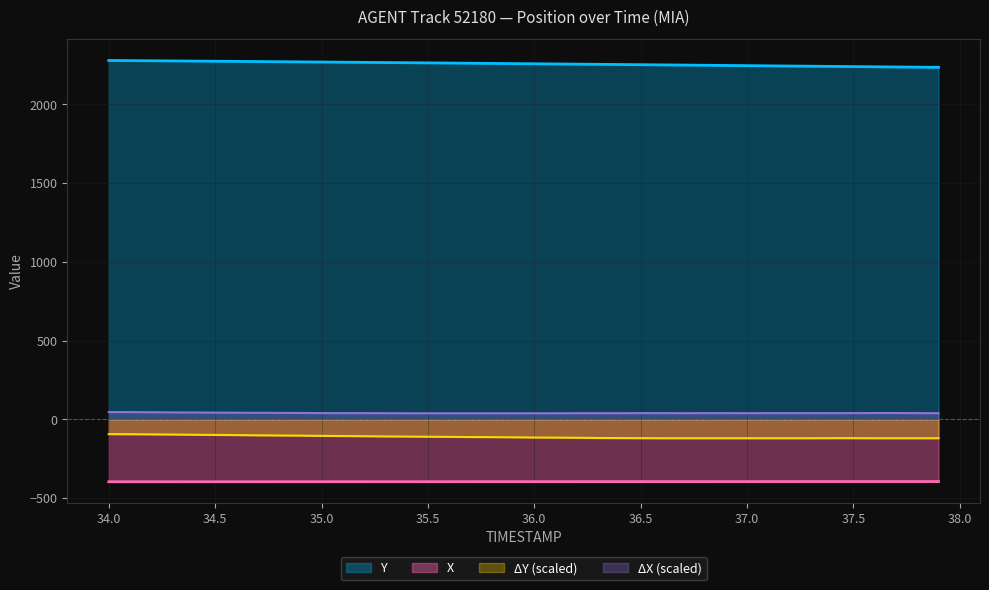

What is the maximum value shown in the chart?

2277.8